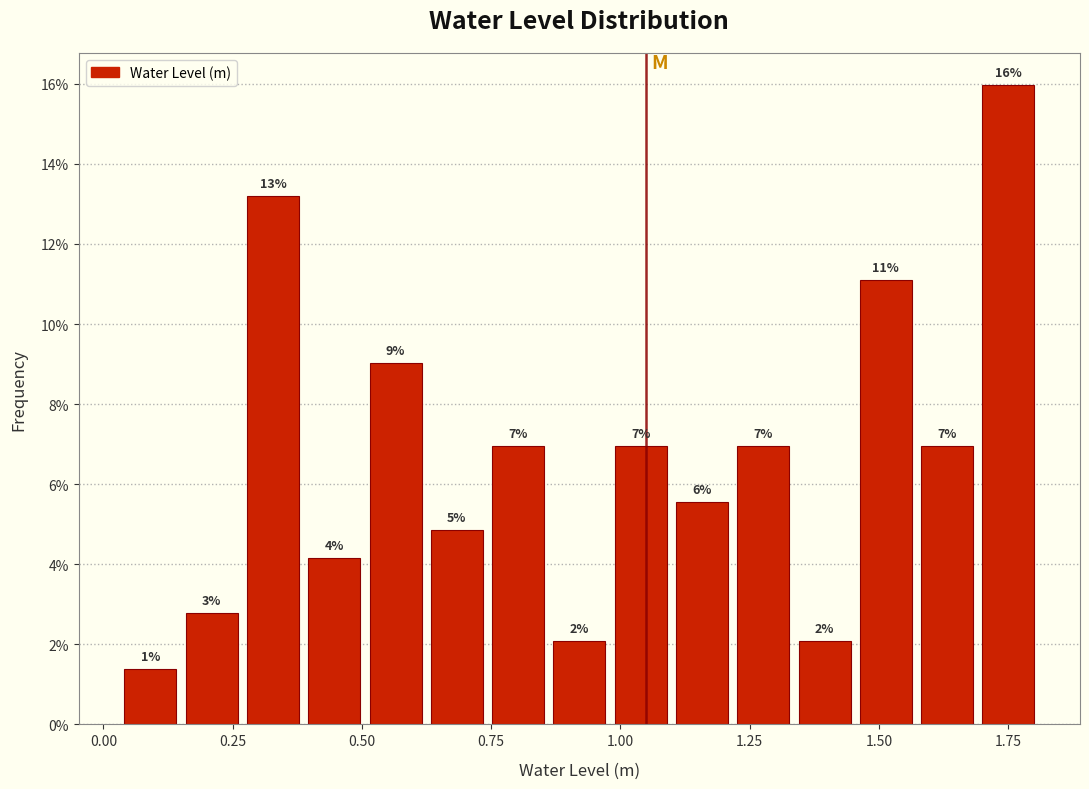

Read against the x-axis, roughly where is the centre of the tallest bar?

1.75